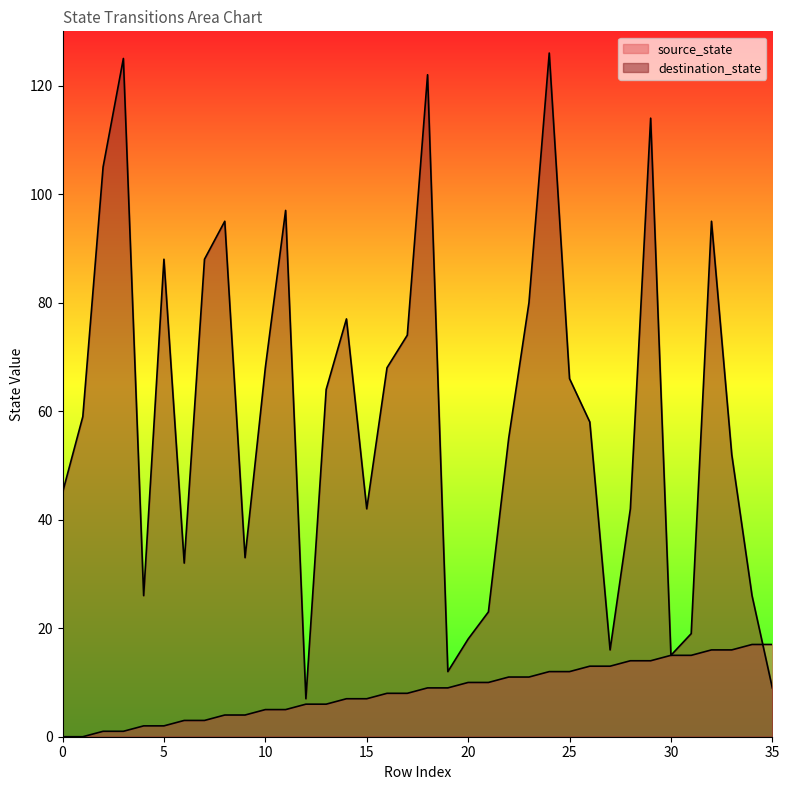

What is the difference between the maximum and second lowest values in the destination_state series?

117